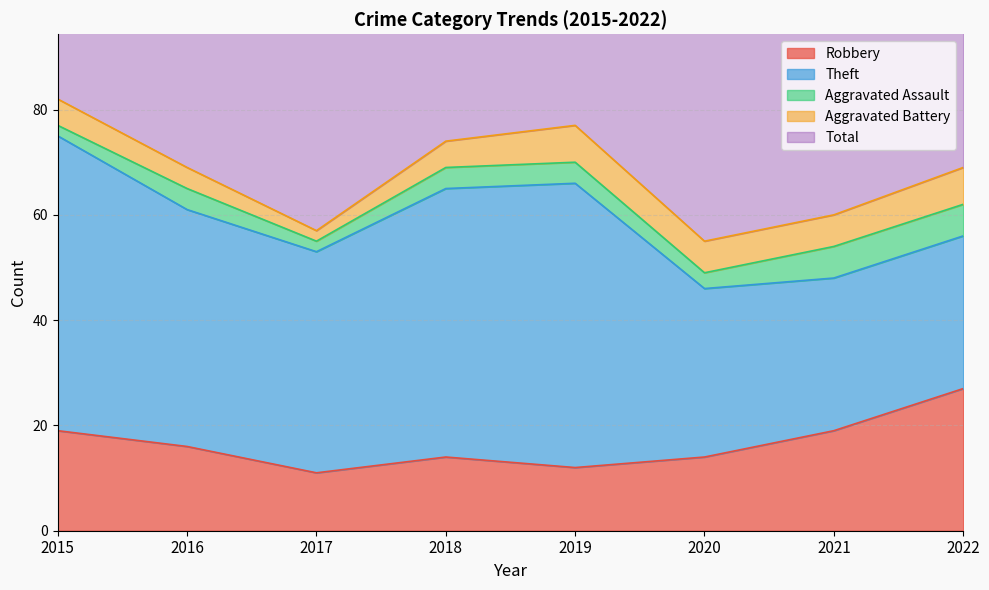

Reading left to right, transcribe all the data shown in this chart.

Robbery: 19	16	11	14	12	14	19	27
Theft: 56	45	42	51	54	32	29	29
Aggravated Assault: 2	4	2	4	4	3	6	6
Aggravated Battery: 5	4	2	5	7	6	6	7
Total: 82	70	59	74	77	56	60	71